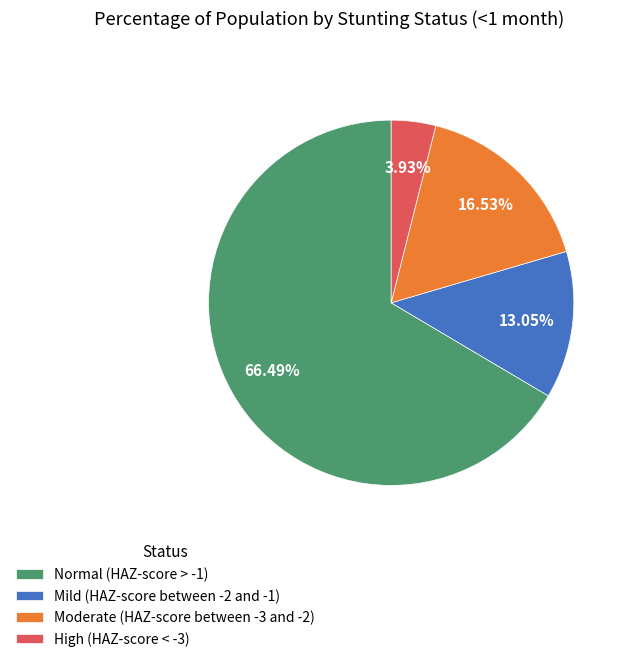

What percentage is the High (HAZ-score < -3) slice, to the nearest percent?

4%